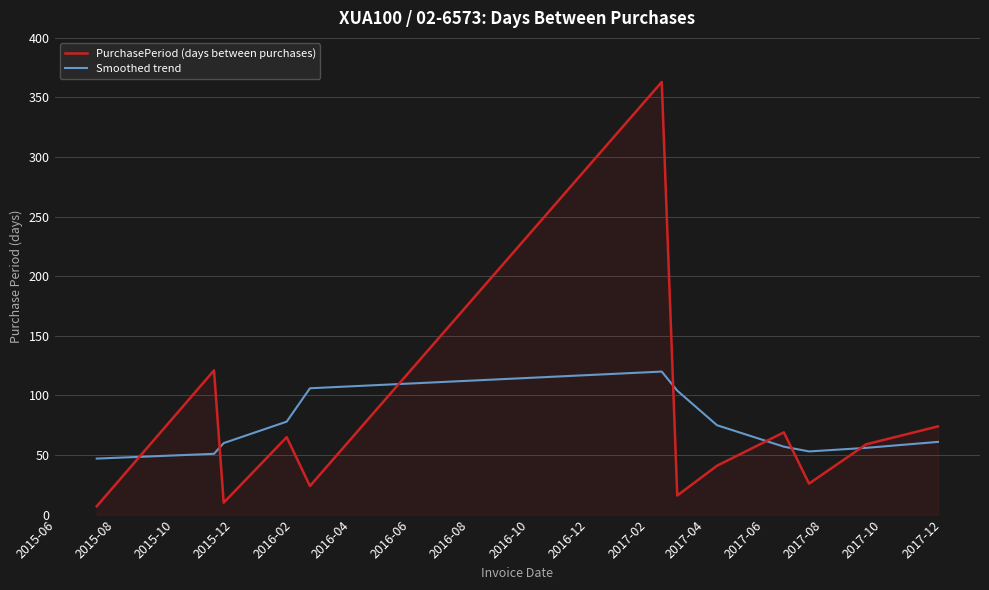

List the series in order of their peak value, lowest first.

Smoothed trend, PurchasePeriod (days between purchases)